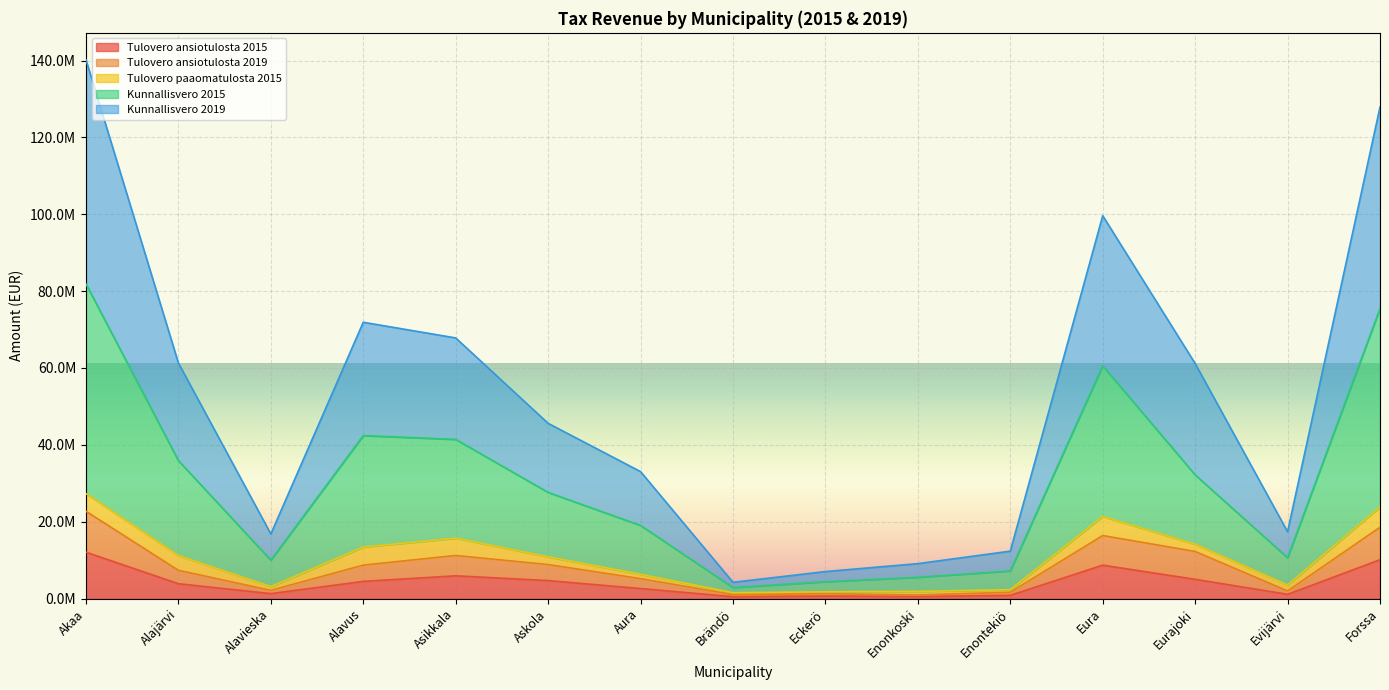

What is the label of the 8th point from the right?

Brändö